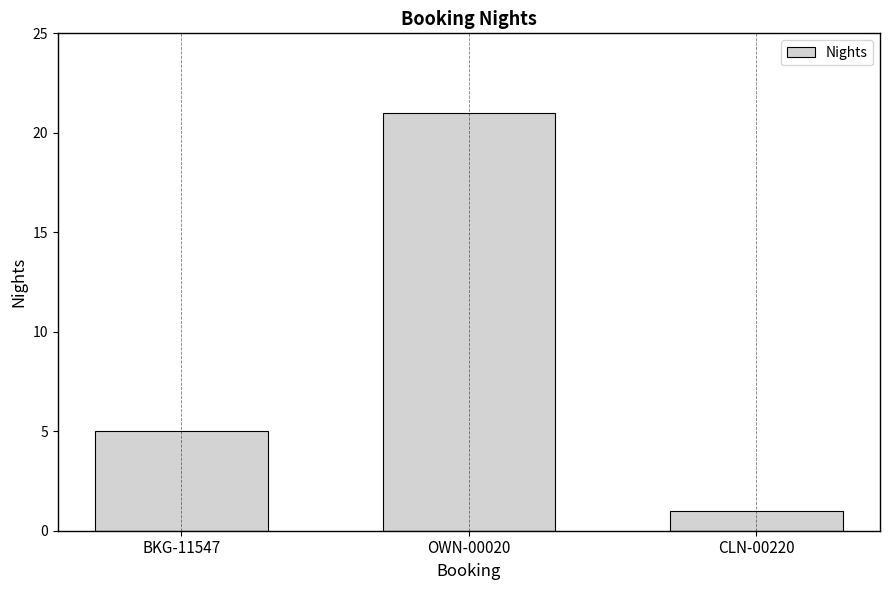

What is the label of the 3rd bar from the left?

CLN-00220